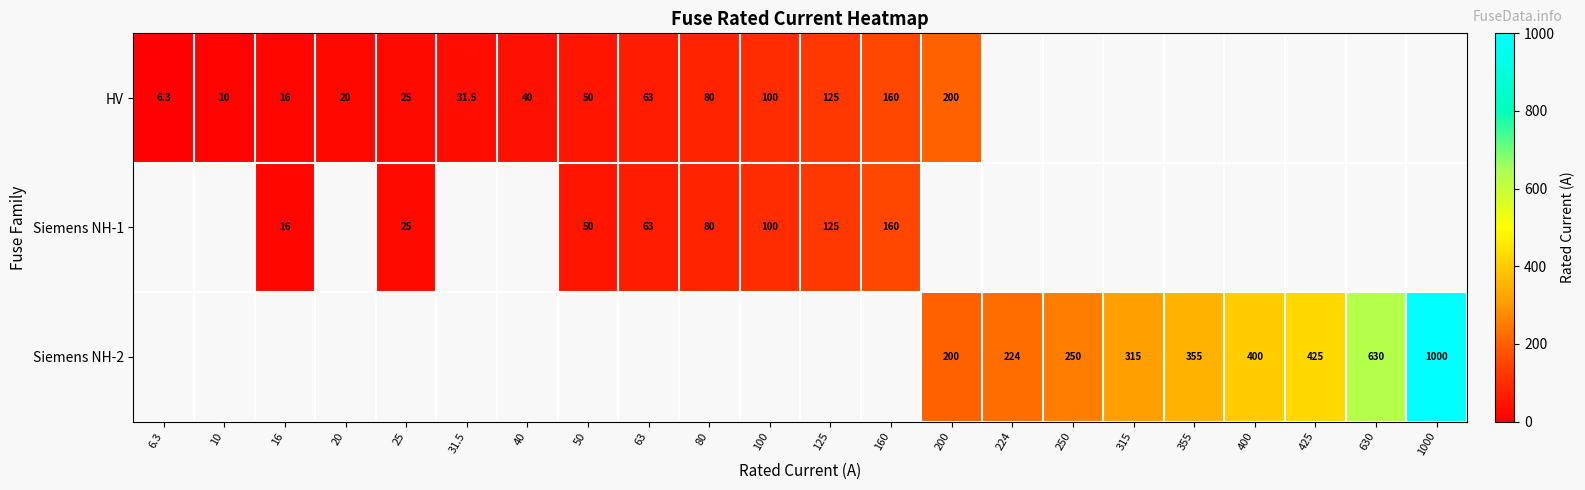

Is the value of Siemens NH-2 at 200 greater than the value of Siemens NH-1 at 125?

Yes